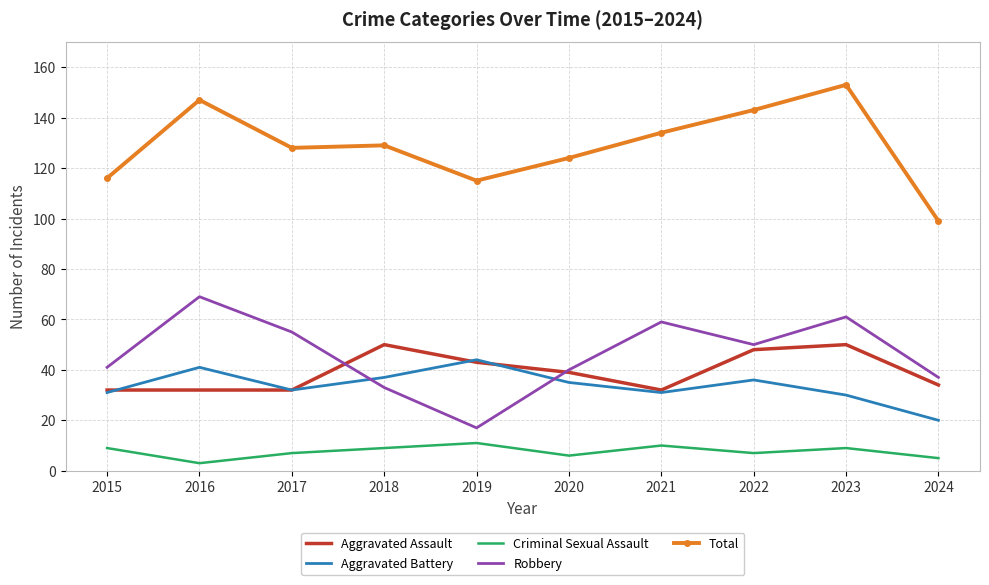

The Robbery series shows 40 at 2020. True or false?

True